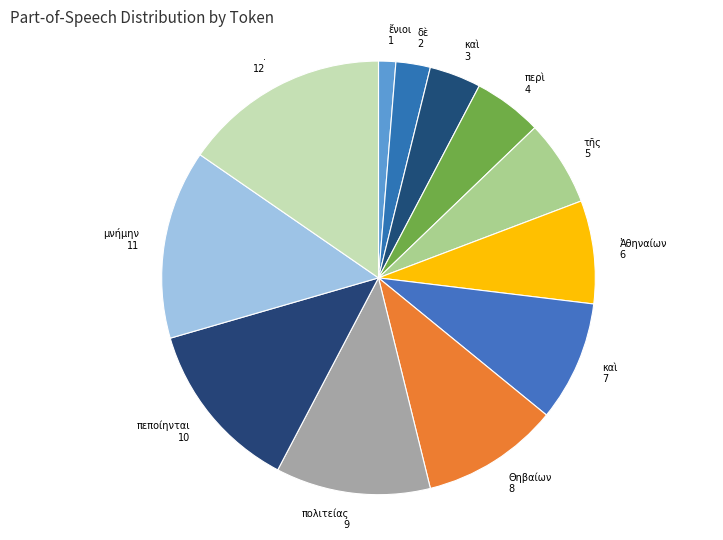

How many slices are in this pie chart?

12